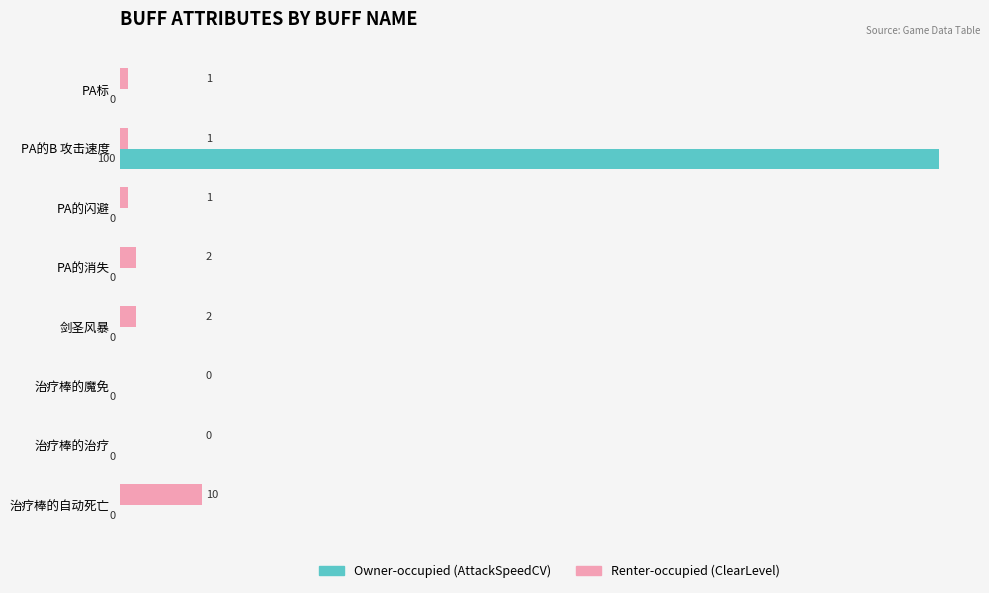

The Renter-occupied (ClearLevel) series shows 2 at PA的消失. True or false?

True